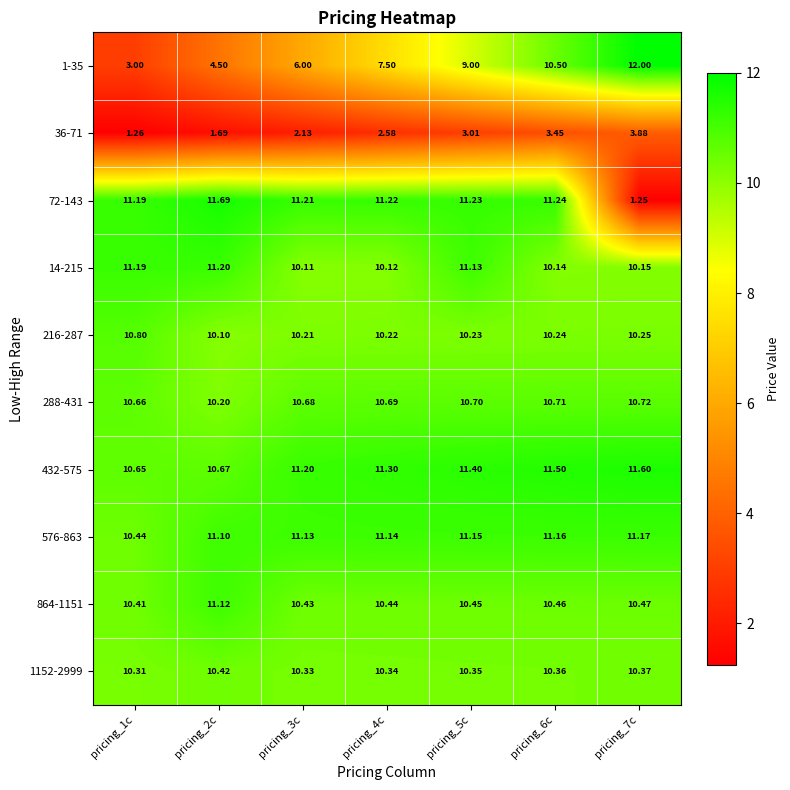

What is the total value across all series at pricing_3c?

93.4